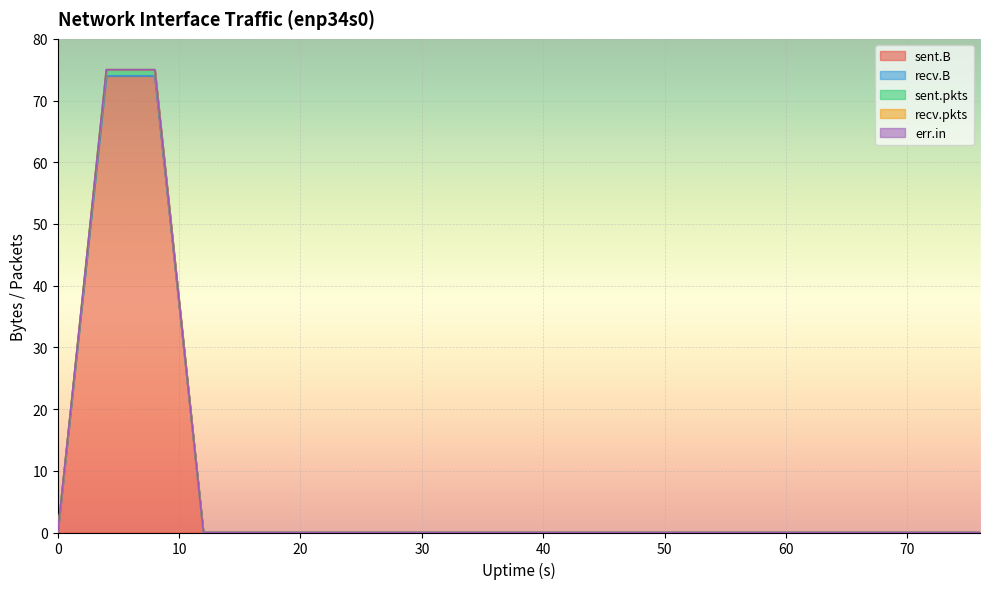

Reading left to right, extract all data points from this chart.

sent.B: 0	74	74	0	0	0	0	0	0	0	0	0	0	0	0	0	0	0	0	0
recv.B: 0	0	0	0	0	0	0	0	0	0	0	0	0	0	0	0	0	0	0	0
sent.pkts: 0	1	1	0	0	0	0	0	0	0	0	0	0	0	0	0	0	0	0	0
recv.pkts: 0	0	0	0	0	0	0	0	0	0	0	0	0	0	0	0	0	0	0	0
err.in: 0	0	0	0	0	0	0	0	0	0	0	0	0	0	0	0	0	0	0	0